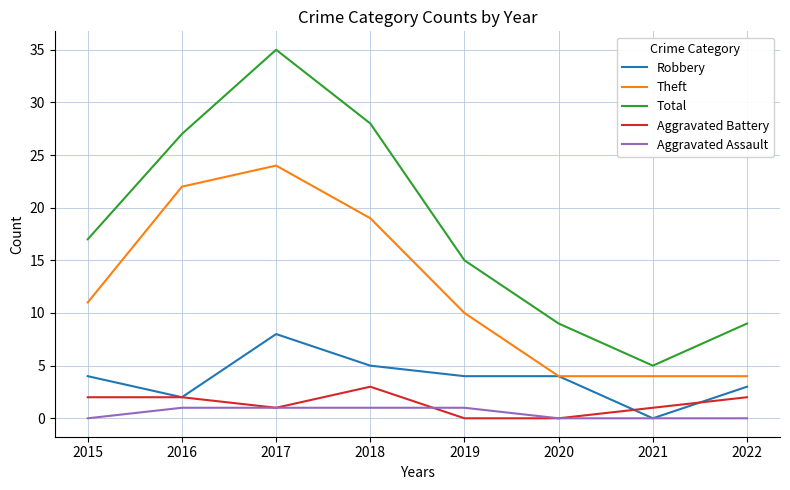

At which category does Total reach its first local valley?

2021